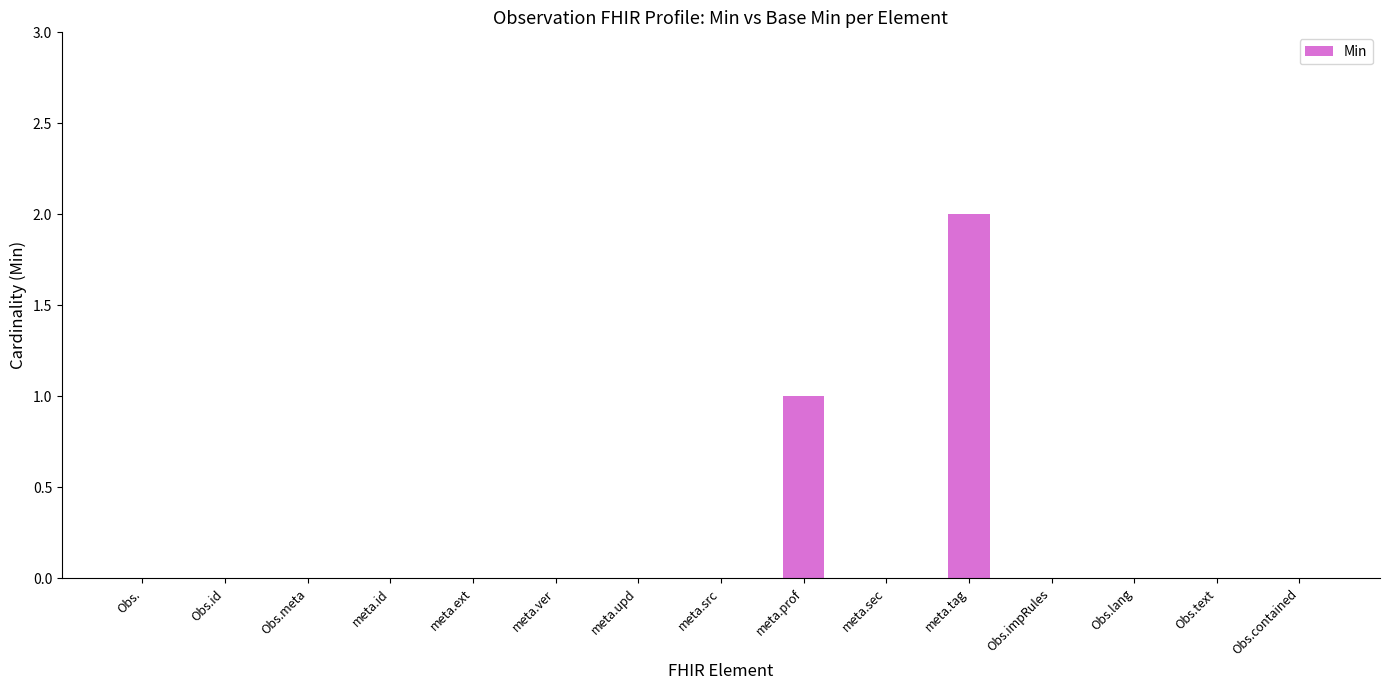

How many data points does each series have?

15